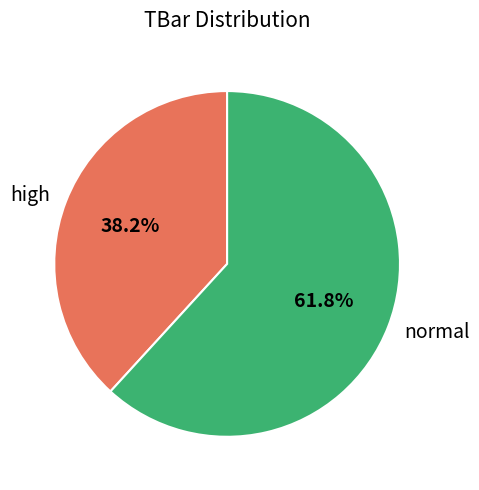

What percentage is NOT represented by high?

61.8%